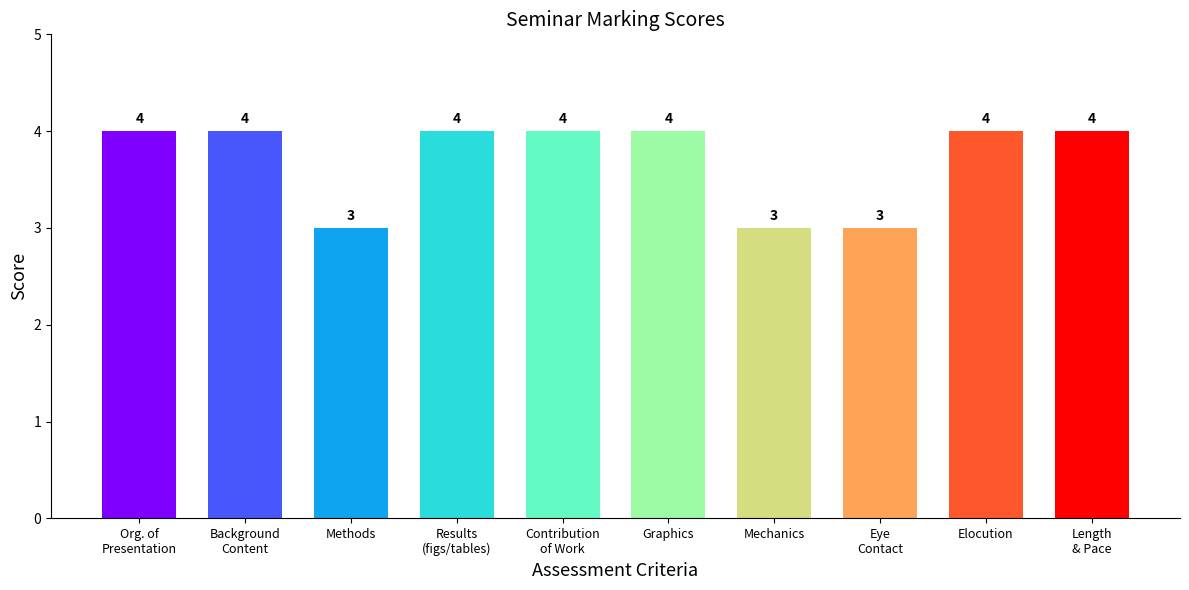

What is the greatest value displayed?

4